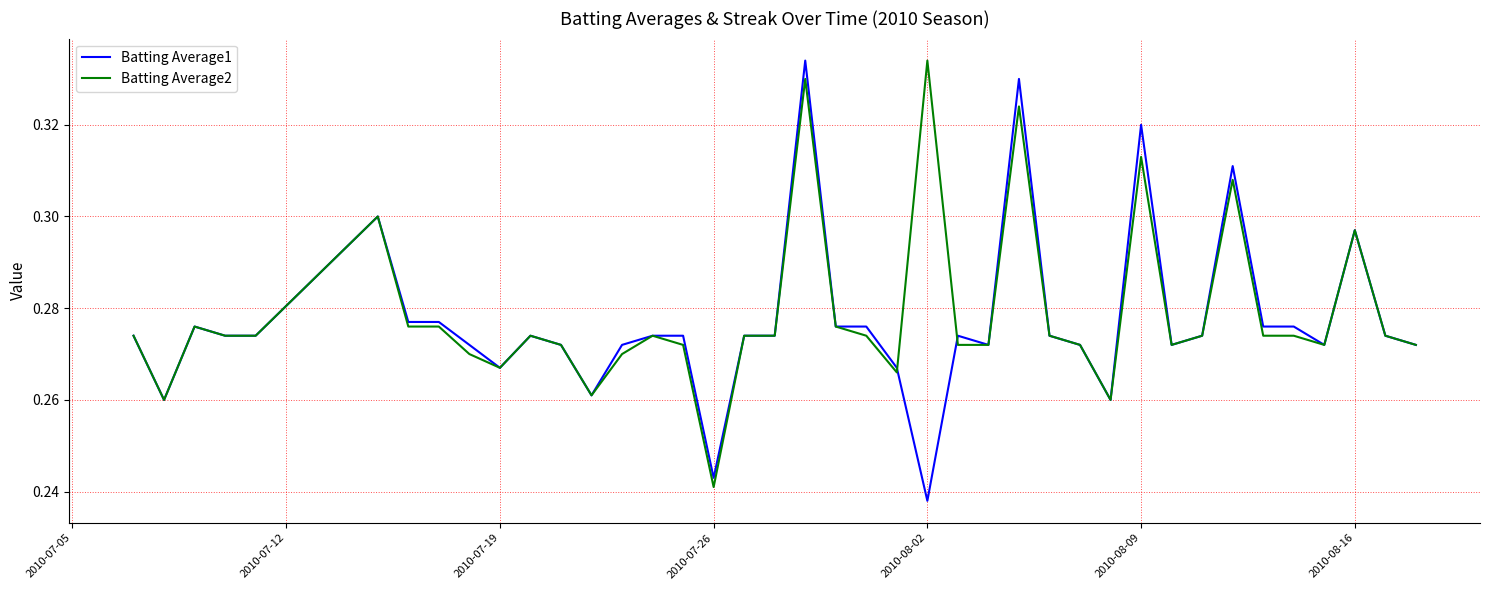

Count the Batting Average1 values in the range 0 to 1.

40